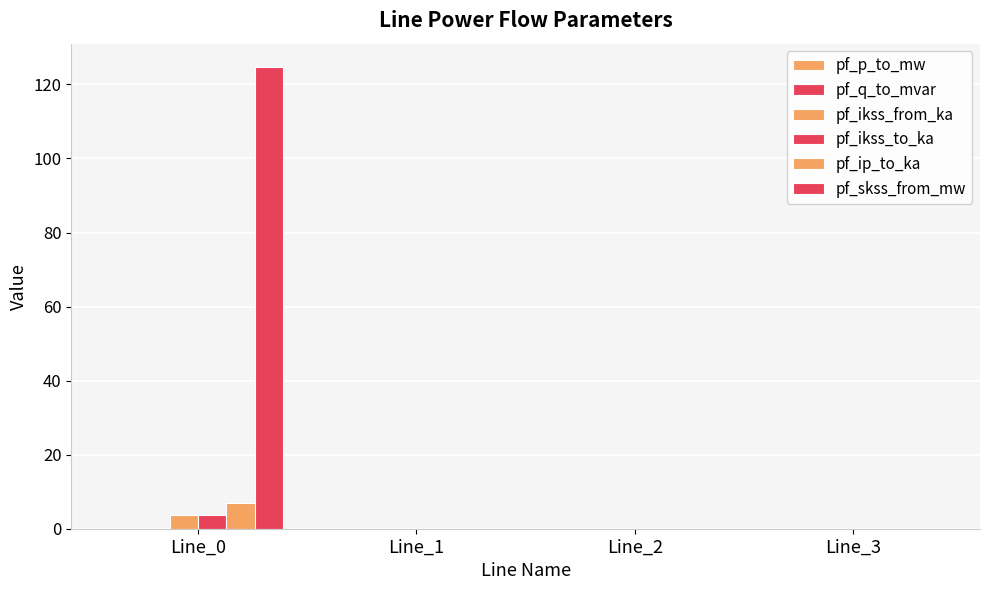

How many data points does each series have?

4